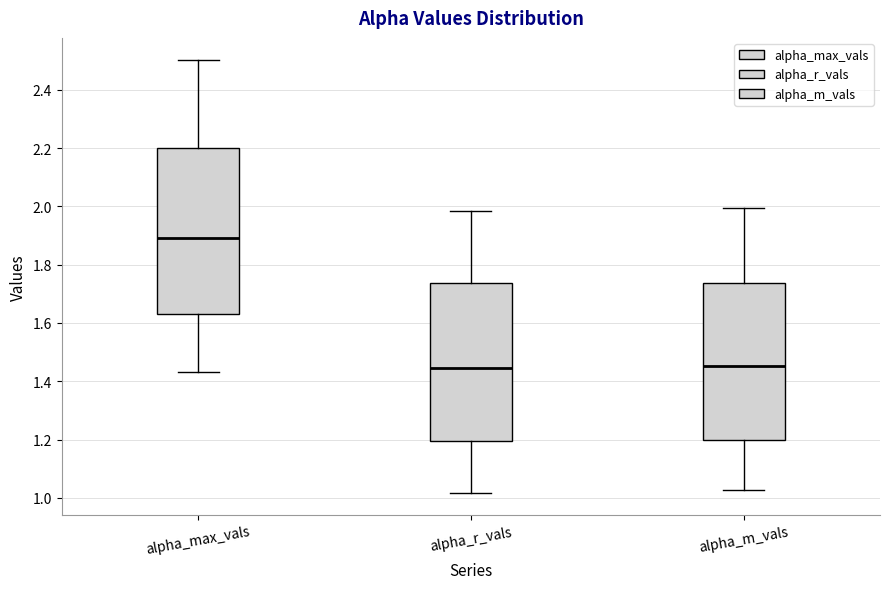

Reading left to right, transcribe this box plot: for each box, give where its median line is, the range the box spans, and where its two whiskers end, as read against the y-axis. The values are not printed on the chart, so give them approximately, as read against the axis.

alpha_max_vals: median 1.90, box 1.64 to 2.20, whiskers 1.44 to 2.50
alpha_r_vals: median 1.44, box 1.20 to 1.74, whiskers 1.02 to 1.98
alpha_m_vals: median 1.46, box 1.20 to 1.74, whiskers 1.02 to 2.00